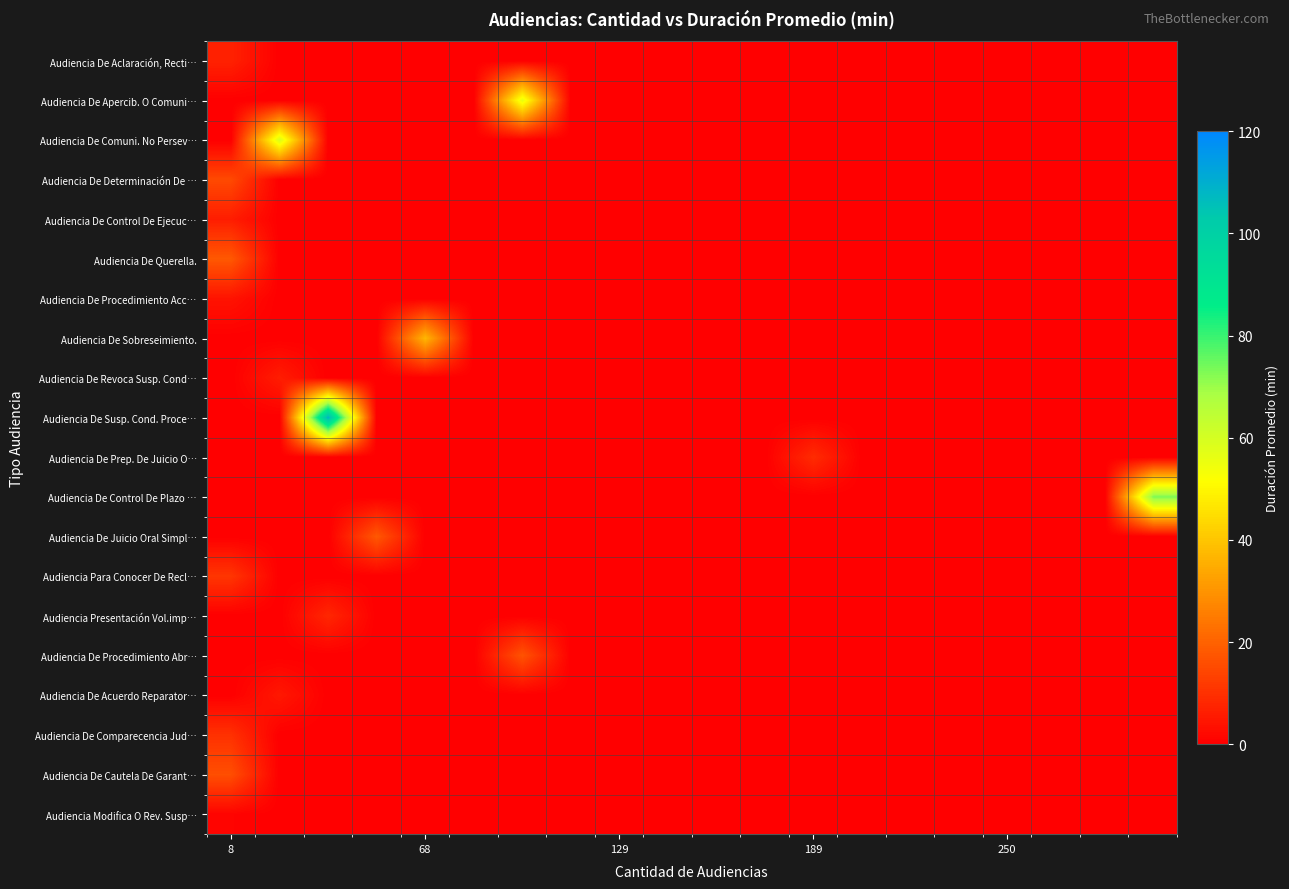

Which series has the widest spread of values?

Audiencia De Susp. Cond. Proce…